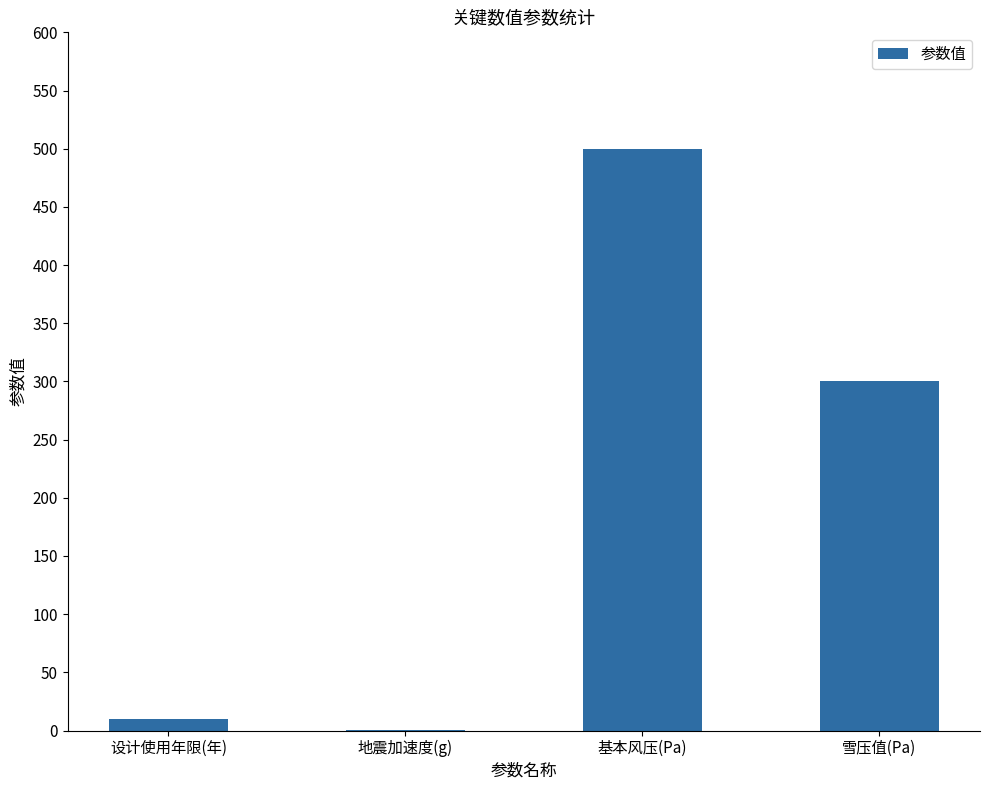

Which label corresponds to the largest value in the chart?

基本风压(Pa)